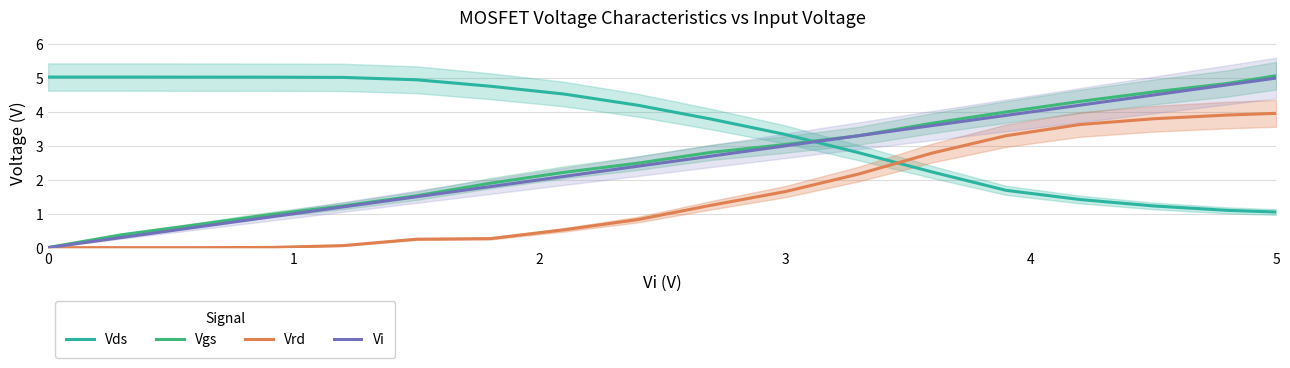

How many lines are shown in the chart?

4